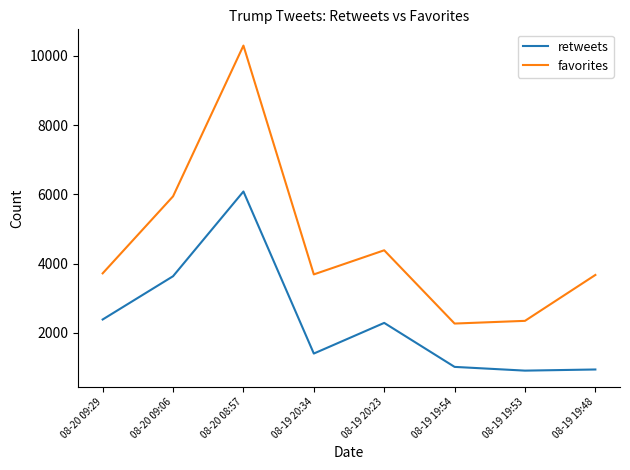

Rank the series at 08-19 20:34 from lowest to highest value.

retweets, favorites